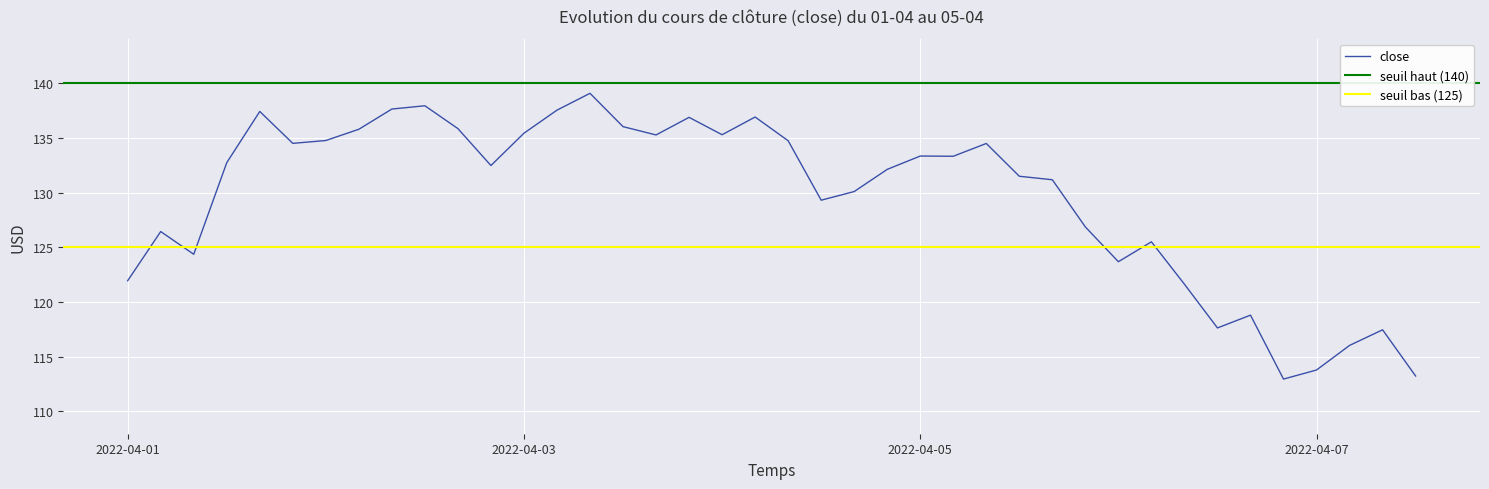

What is the highest value of the close series?

139.1